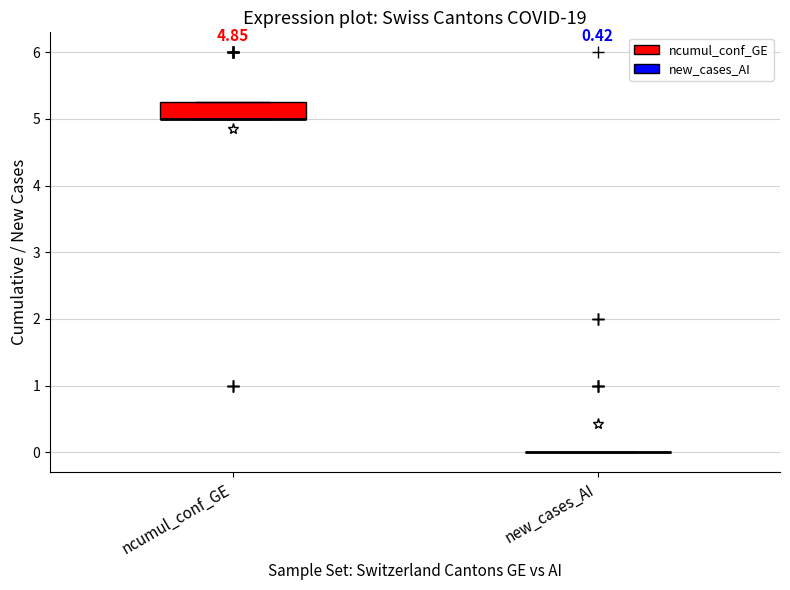

Which box is the tallest, from its lower edge to its upper edge?

ncumul_conf_GE